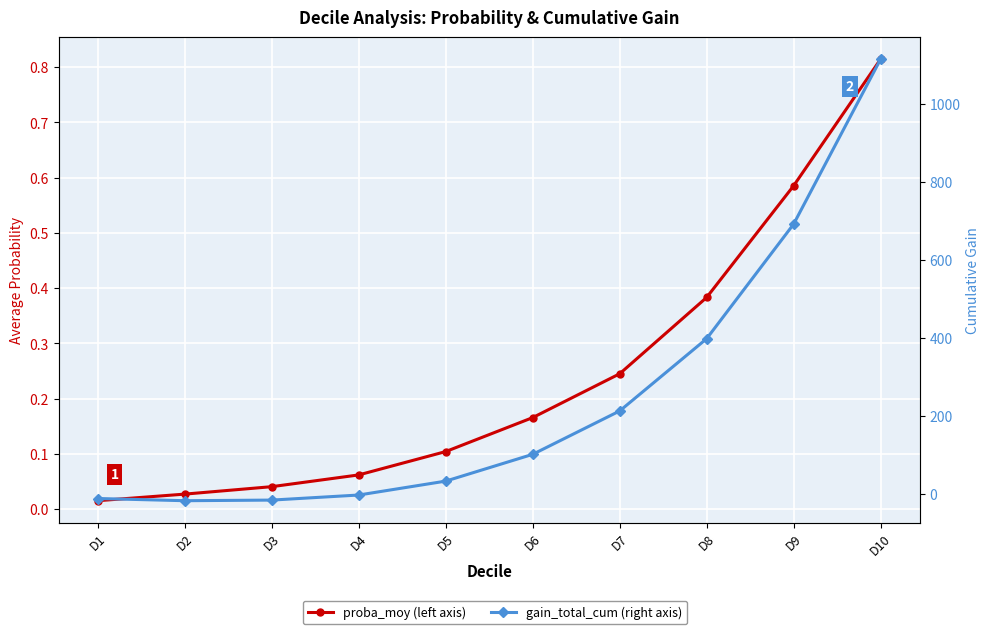

List the series in order of their overall mean, highest first.

gain_total_cum, proba_moy